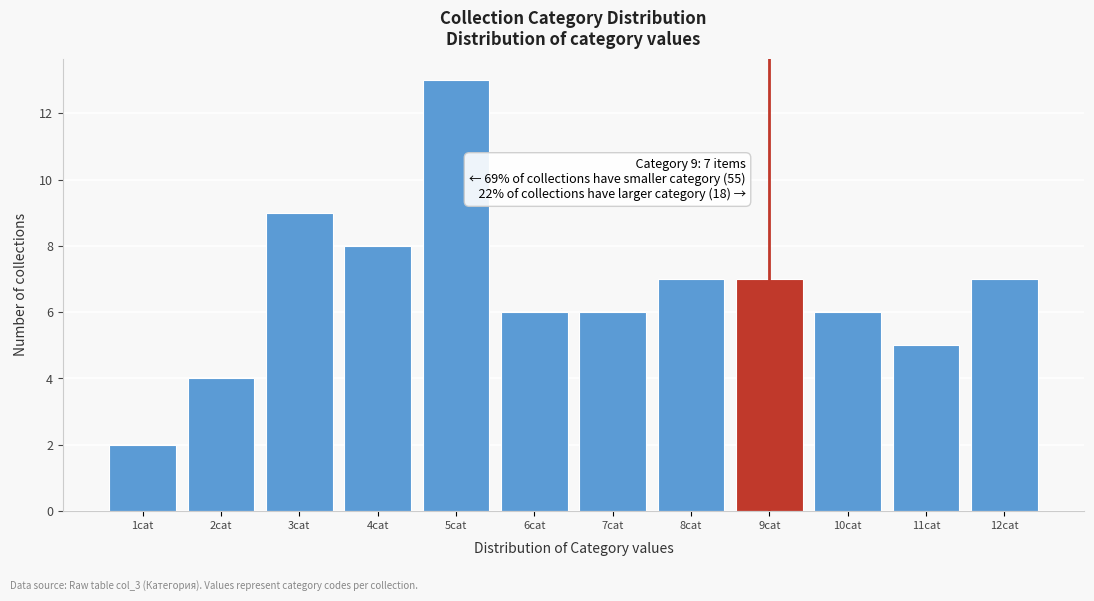

Which range on the x-axis has the tallest bar?

4.5 to 5.5